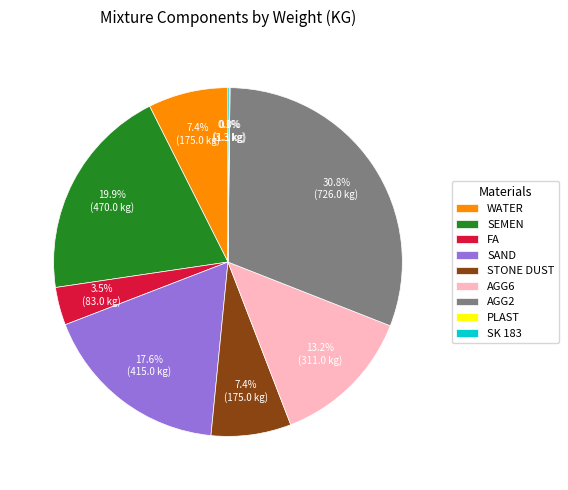

Which slice is the largest?

AGG2